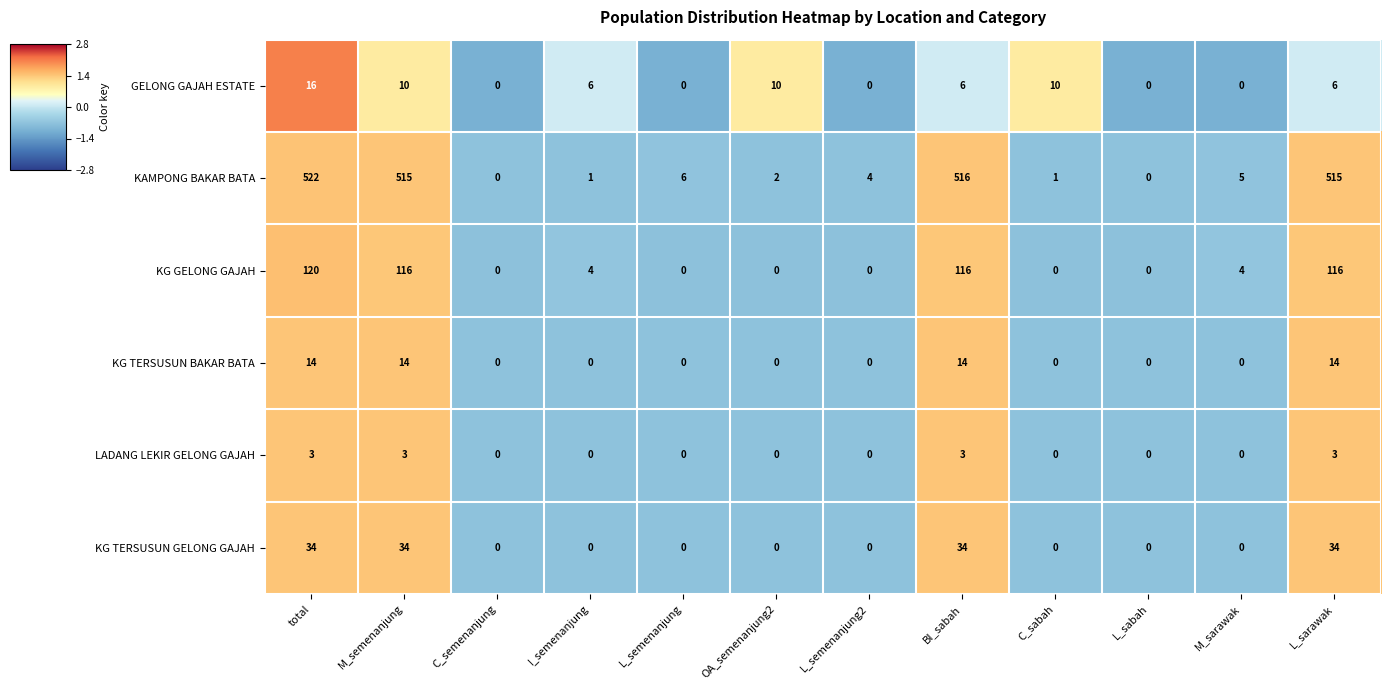

At which label does KG GELONG GAJAH reach its peak?

total